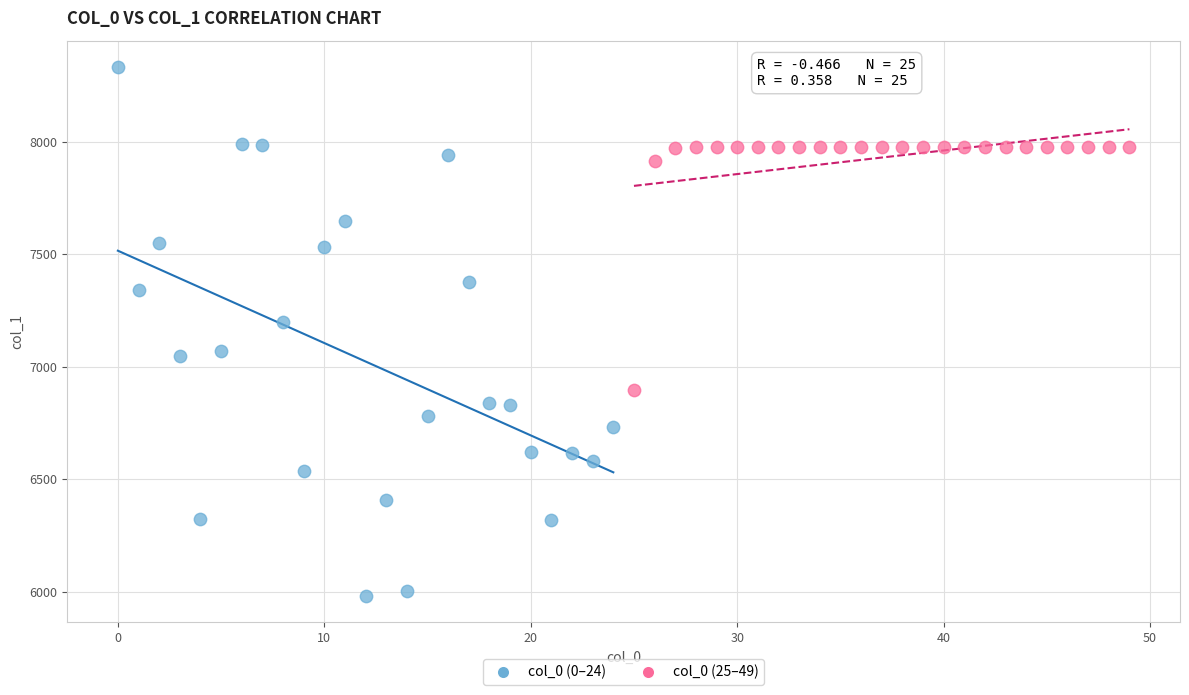

Which series contains the highest Y value?

col_0 (0–24)